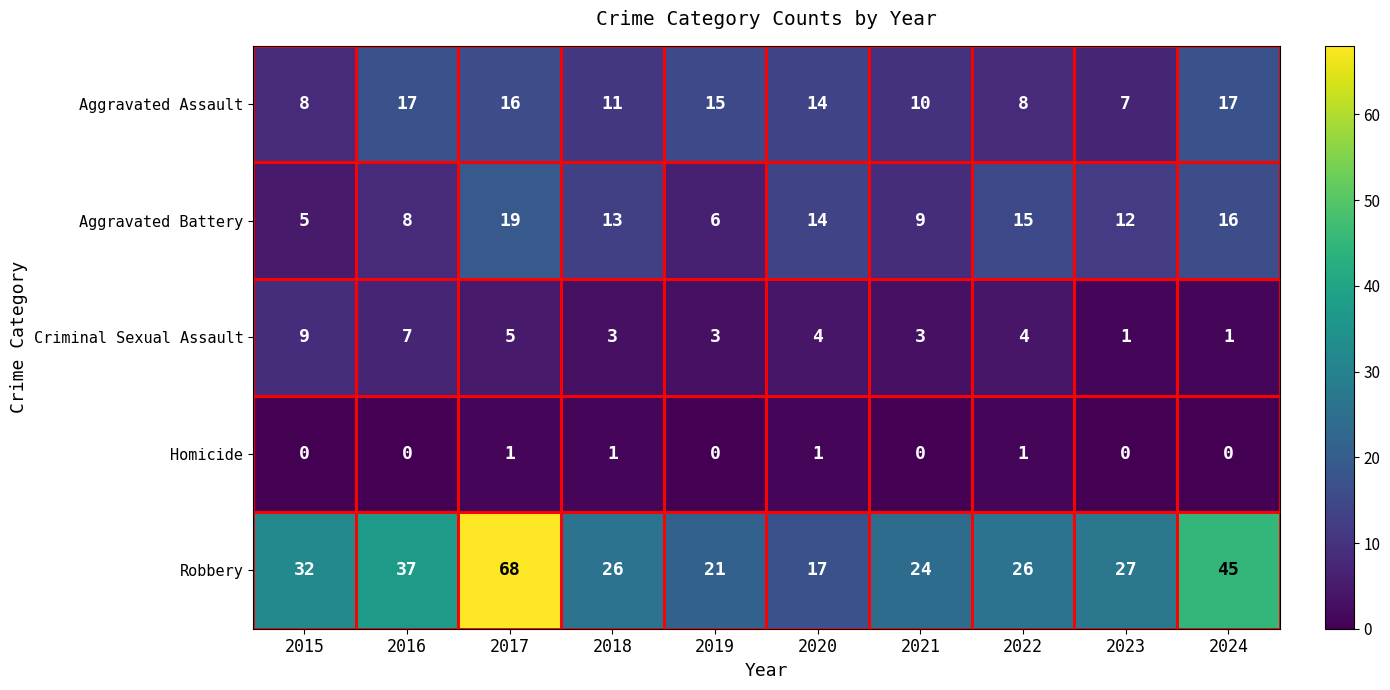

Where is Criminal Sexual Assault nearest to the value 5?

2017